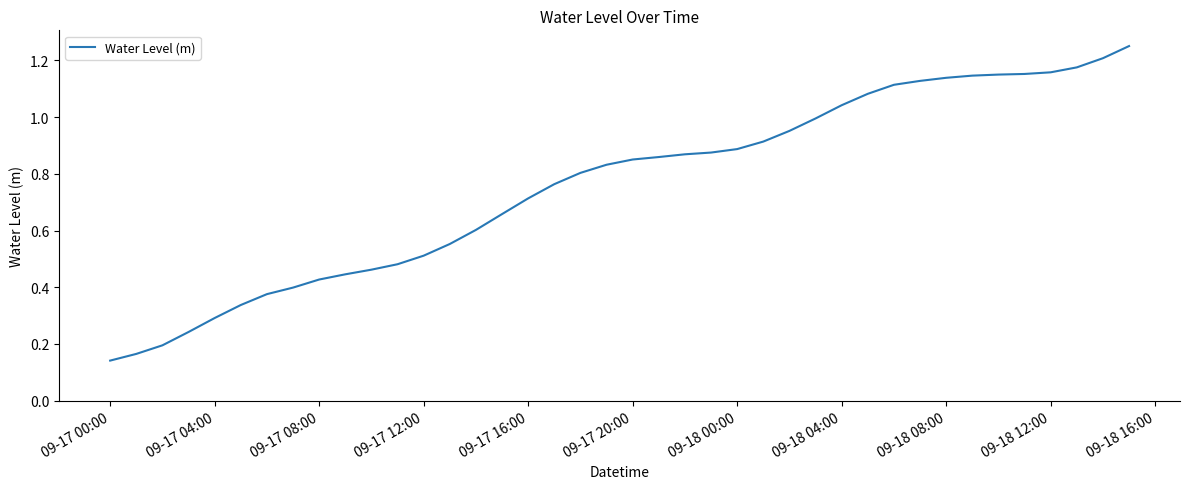

Which has a higher value, 09-17 04:00 or 09-17 12:00?

09-17 12:00